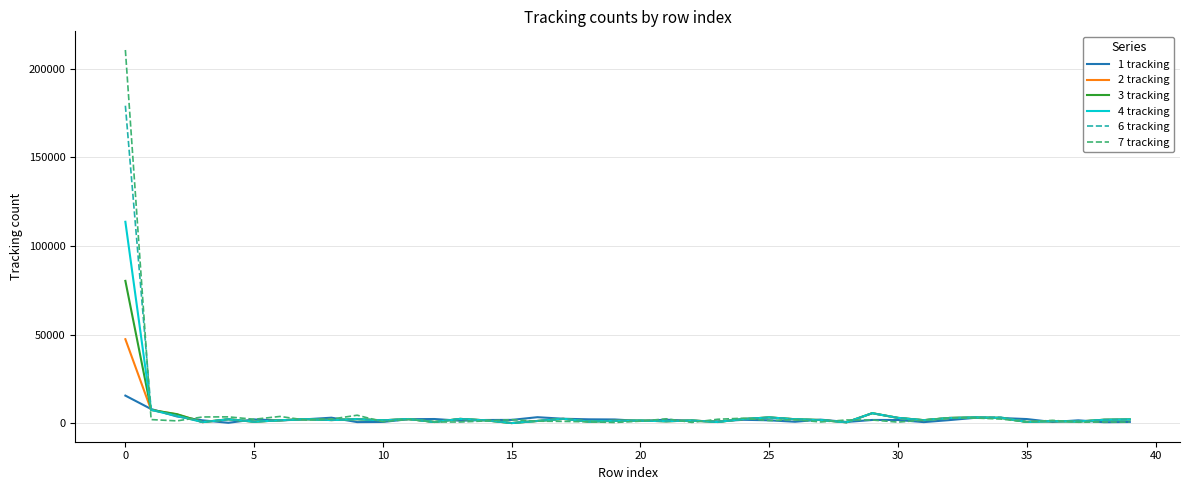

Rank the series by their maximum value, from lowest to highest.

1 tracking, 2 tracking, 3 tracking, 4 tracking, 6 tracking, 7 tracking